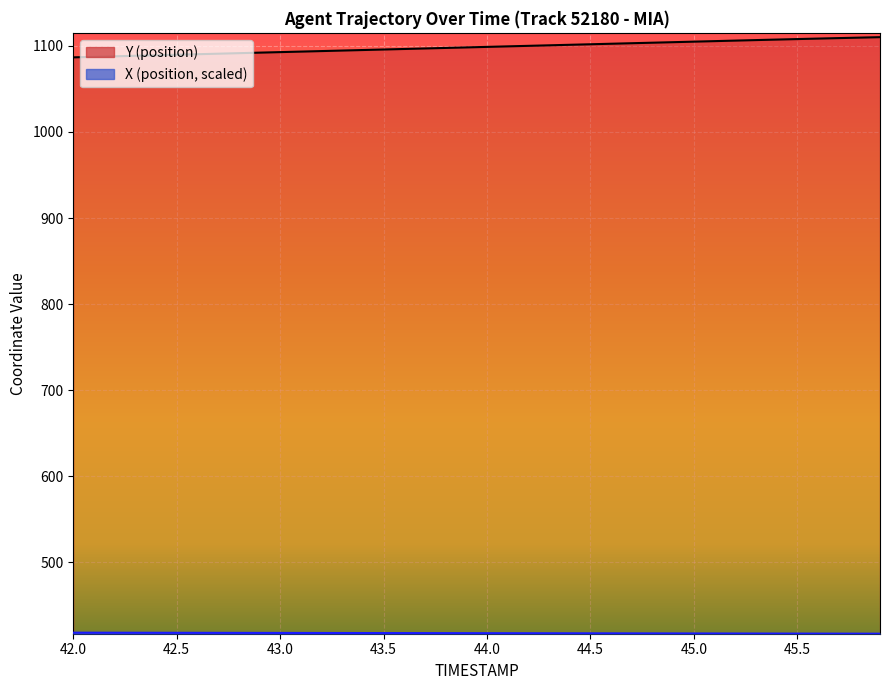

How many data points in Y are less than 1098?

19